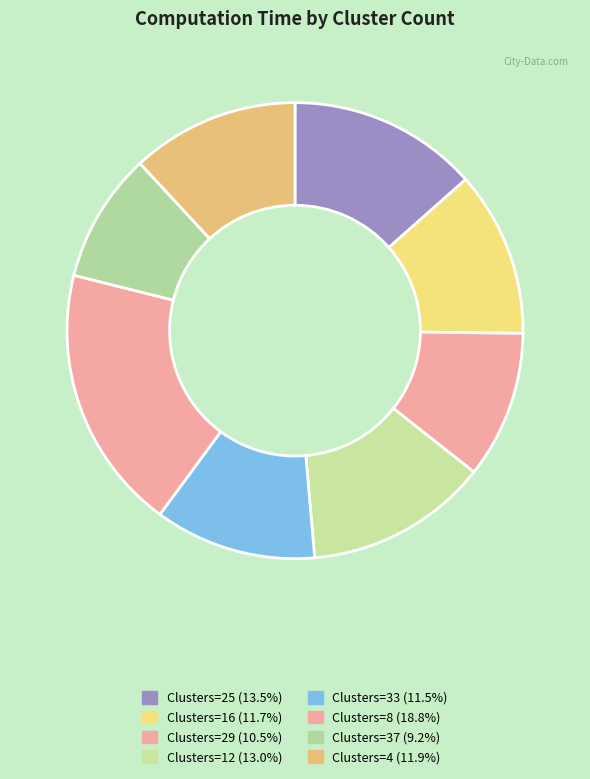

Count the number of slices in the pie.

8